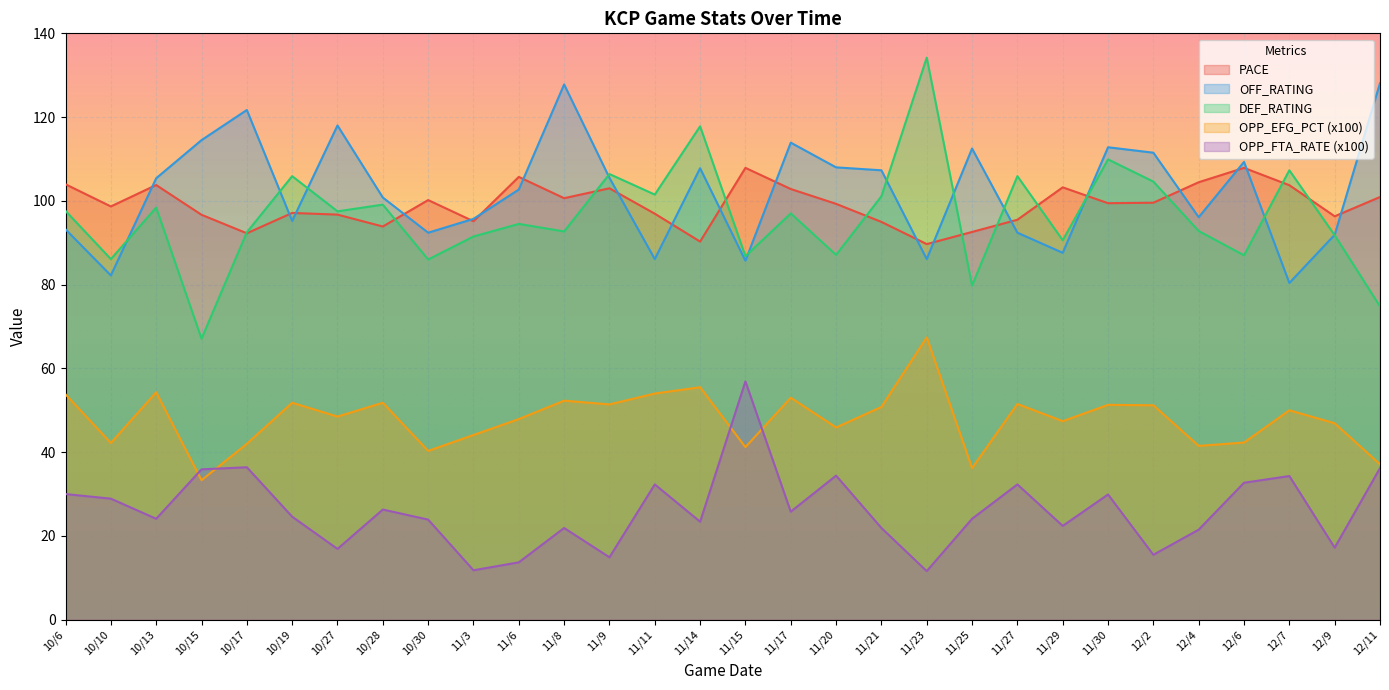

The OPP_FTA_RATE series shows 60.1 at 12/7. True or false?

False